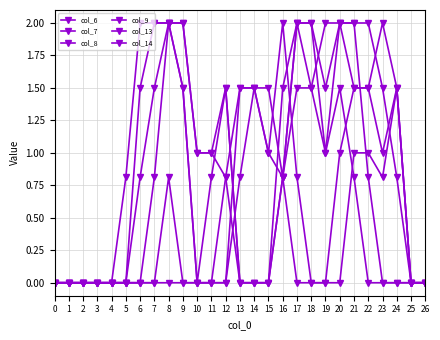

True or false: col_8 has a value of 2.0 at 22.

True